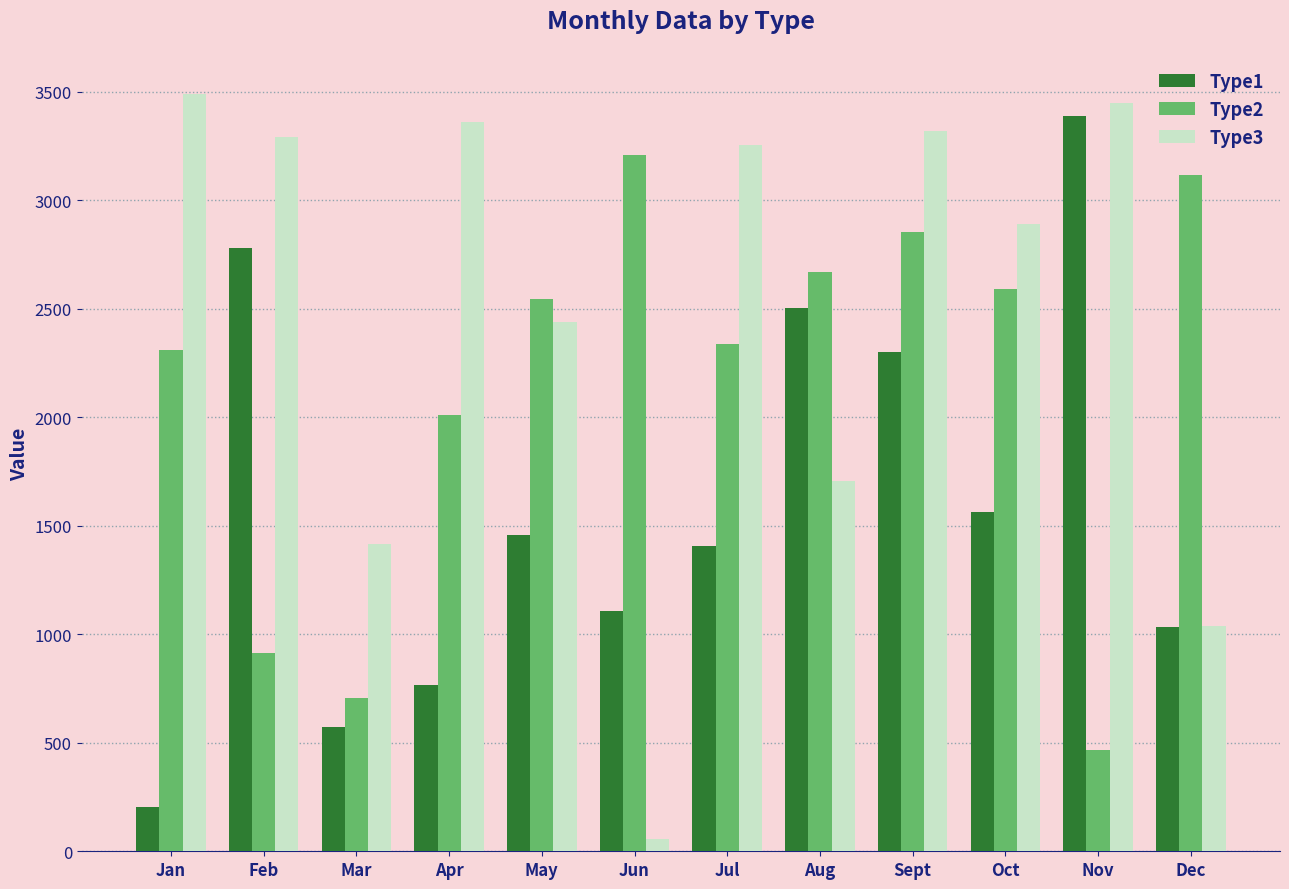

What is the sum of the Type2 values at Oct and Feb?

3505